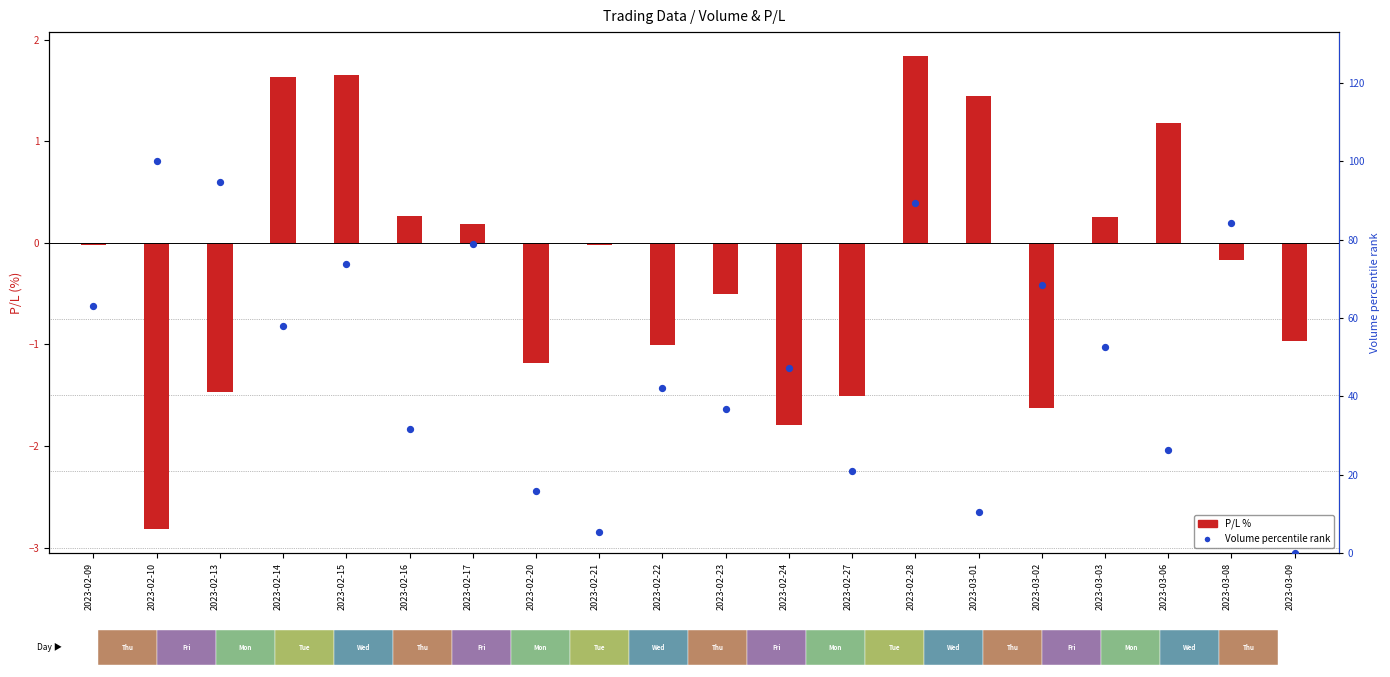

What are all the series names shown in the legend?

P/L %, Volume percentile rank